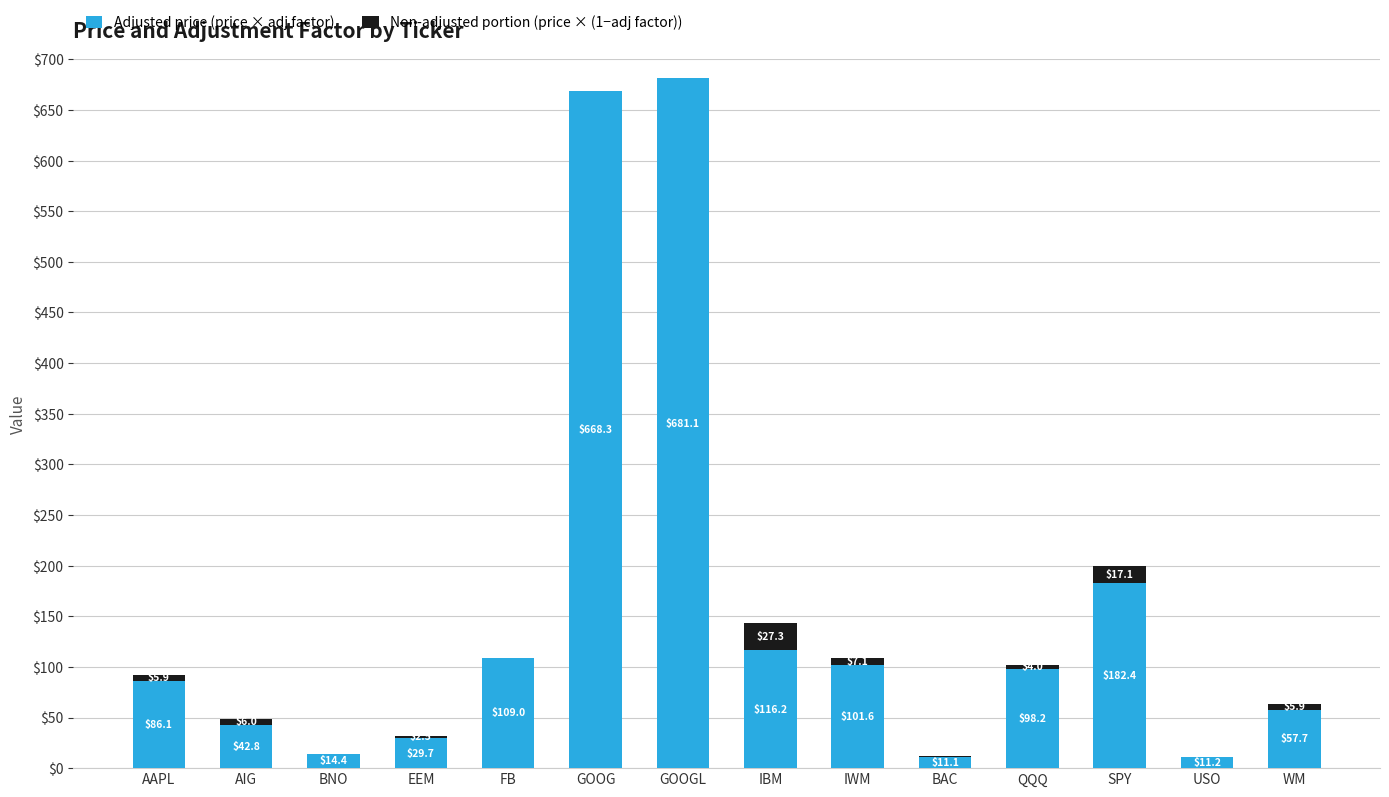

What are all the series names shown in the legend?

Adjusted price (price × adj factor), Non-adjusted portion (price × (1−adj factor))